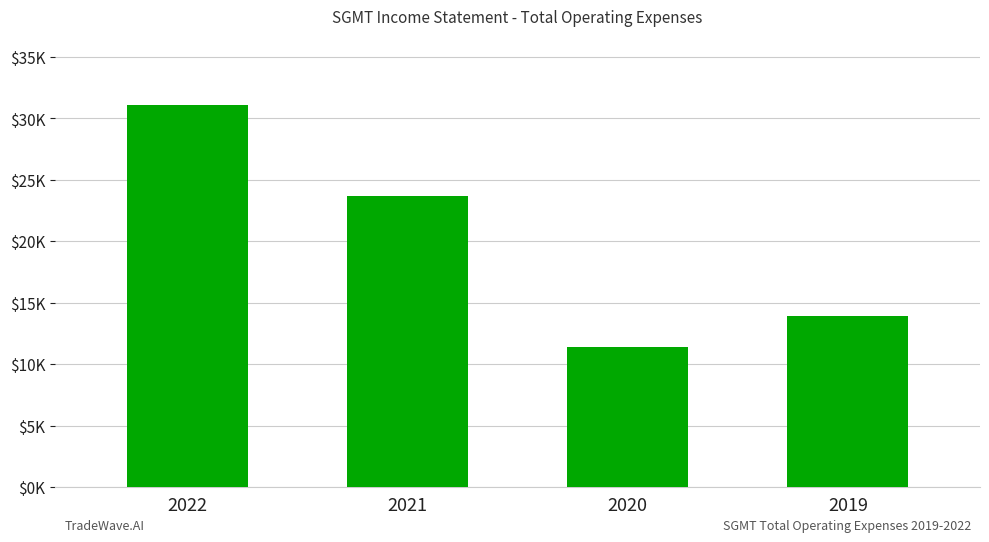

Reading left to right, what are all the values shown in this chart?

2022=31100	2021=23700	2020=11400	2019=13900